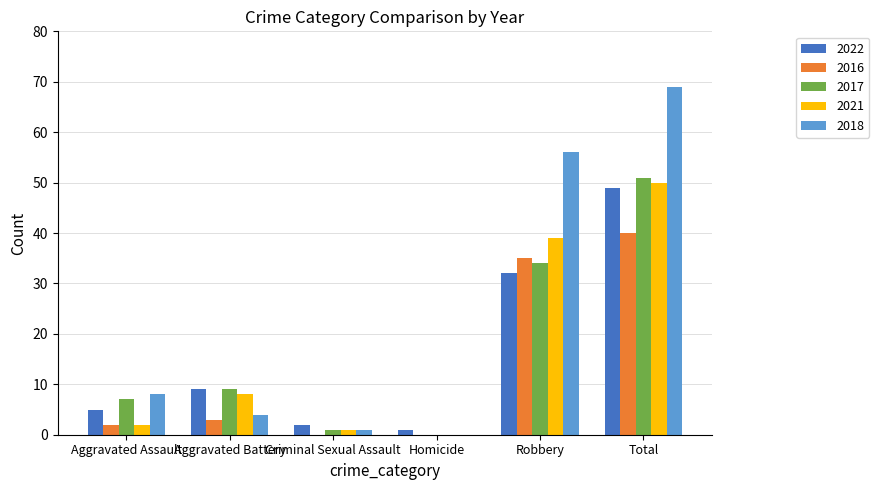

Where is 2021 nearest to the value 25?

Robbery